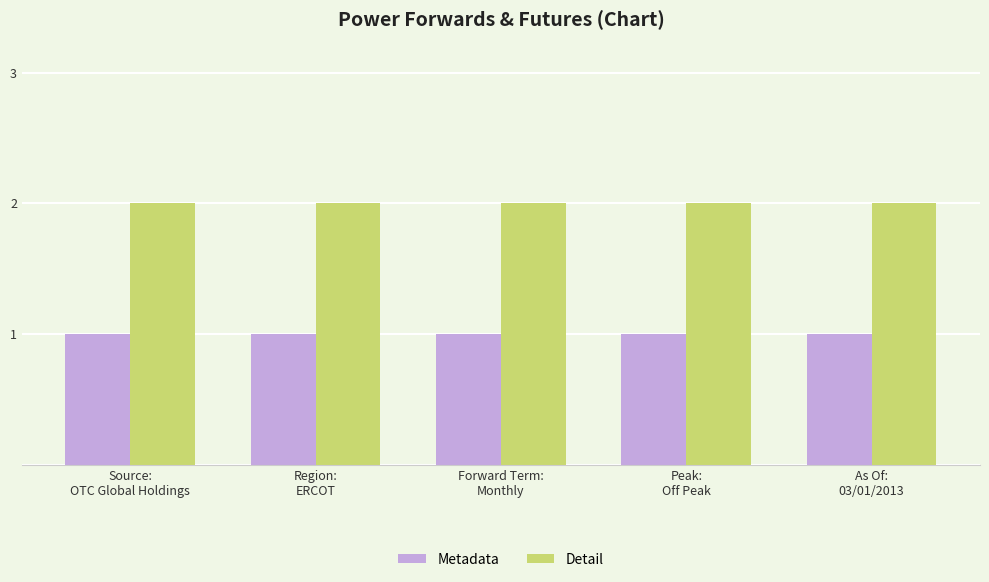

At Region:
ERCOT, list the series in order from smallest to largest.

Metadata, Detail